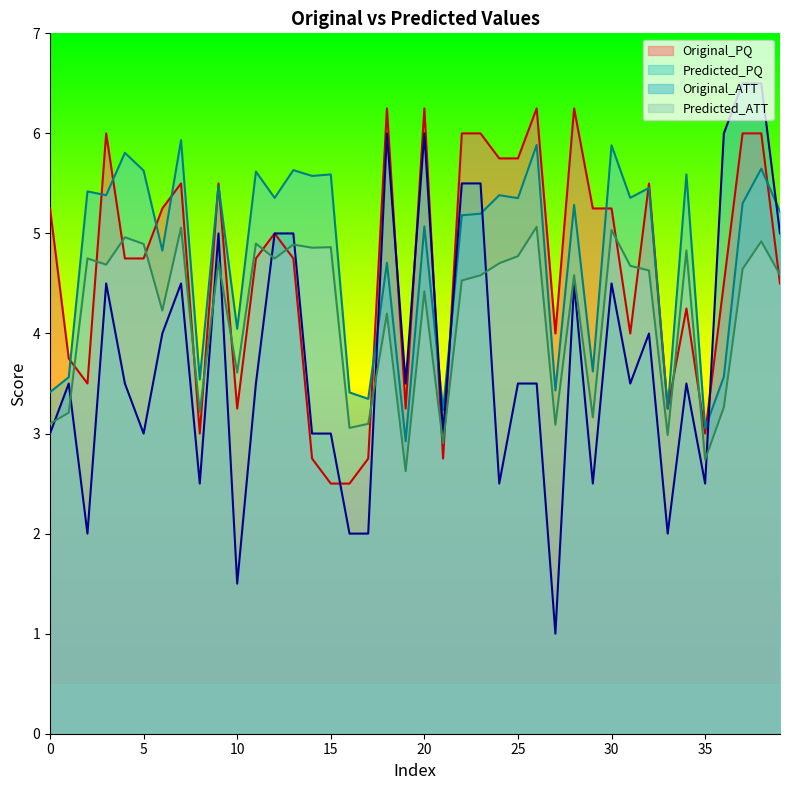

Reading left to right, transcribe all the data shown in this chart.

Original_PQ: 5.2	3.8	3.5	6.0	4.8	4.8	5.2	5.5	3.0	5.5	3.2	4.8	5.0	4.8	2.8	2.5	2.5	2.8	6.2	3.2	6.2	2.8	6.0	6.0	5.8	5.8	6.2	4.0	6.2	5.2	5.2	4.0	5.5	3.2	4.2	3.0	4.5	6.0	6.0	4.5
Predicted_PQ: 3.4	3.6	5.4	5.4	5.8	5.6	4.8	5.9	3.5	5.5	4.0	5.6	5.4	5.6	5.6	5.6	3.4	3.3	4.7	2.9	5.1	3.2	5.2	5.2	5.4	5.4	5.9	3.4	5.3	3.6	5.9	5.4	5.5	3.2	5.6	3.1	3.6	5.3	5.6	5.2
Original_ATT: 3.0	3.5	2.0	4.5	3.5	3.0	4.0	4.5	2.5	5.0	1.5	3.5	5.0	5.0	3.0	3.0	2.0	2.0	6.0	3.5	6.0	3.0	5.5	5.5	2.5	3.5	3.5	1.0	4.5	2.5	4.5	3.5	4.0	2.0	3.5	2.5	6.0	6.5	6.5	5.0
Predicted_ATT: 3.1	3.2	4.8	4.7	5.0	4.9	4.2	5.1	3.2	4.7	3.6	4.9	4.7	4.9	4.9	4.9	3.1	3.1	4.2	2.6	4.4	2.9	4.5	4.6	4.7	4.8	5.1	3.1	4.6	3.2	5.0	4.7	4.6	3.0	4.8	2.7	3.3	4.6	4.9	4.6